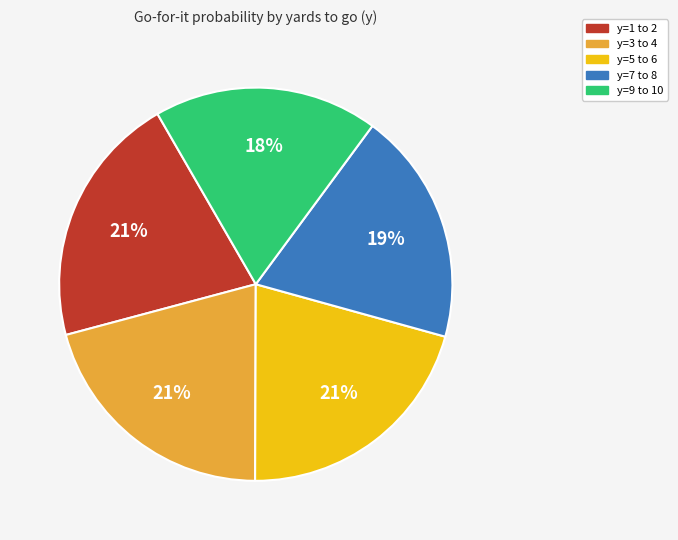

To the nearest percent, what is the average slice percentage?

20%